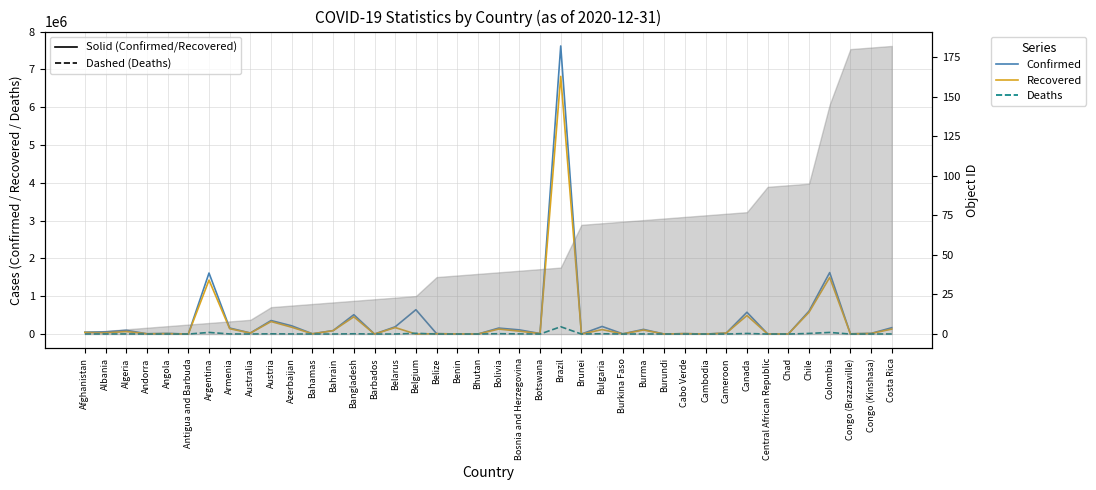

What is the total value across all series at Bahrain?

182803